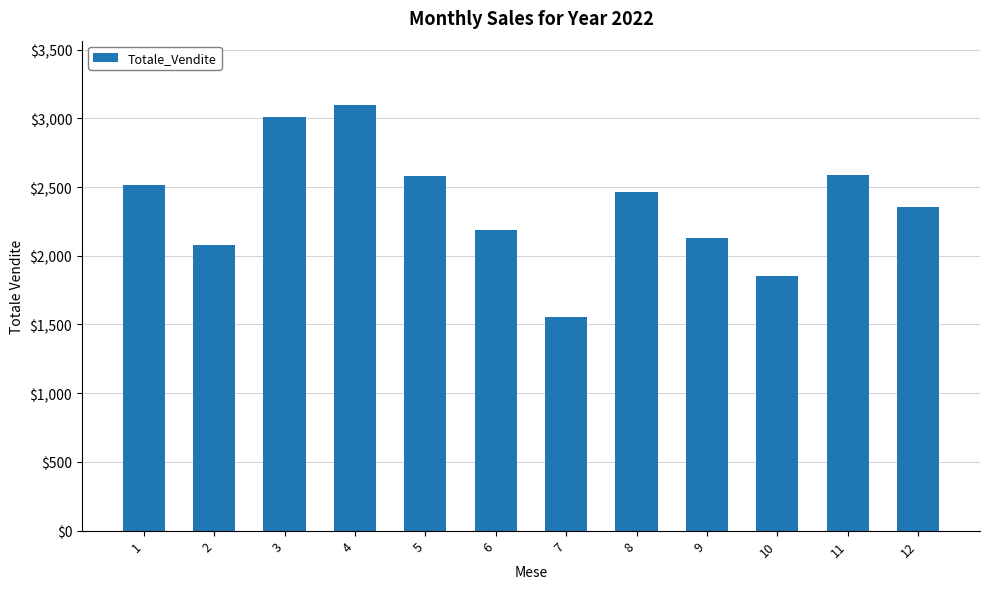

How many data points are less than 2461?

6